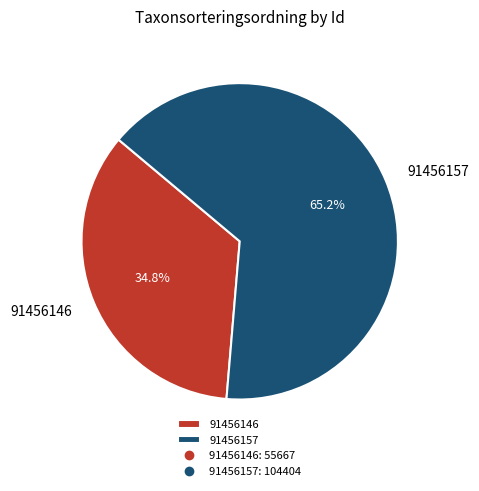

To the nearest percent, what portion does 91456157 represent?

65%